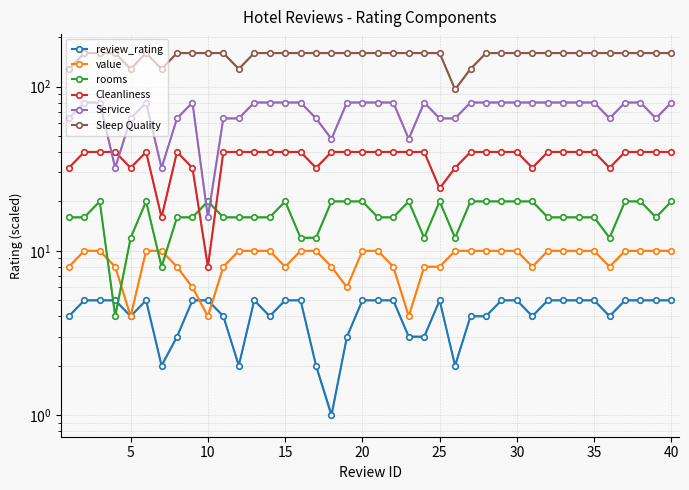

Which series has the largest total across all categories?

Sleep Quality